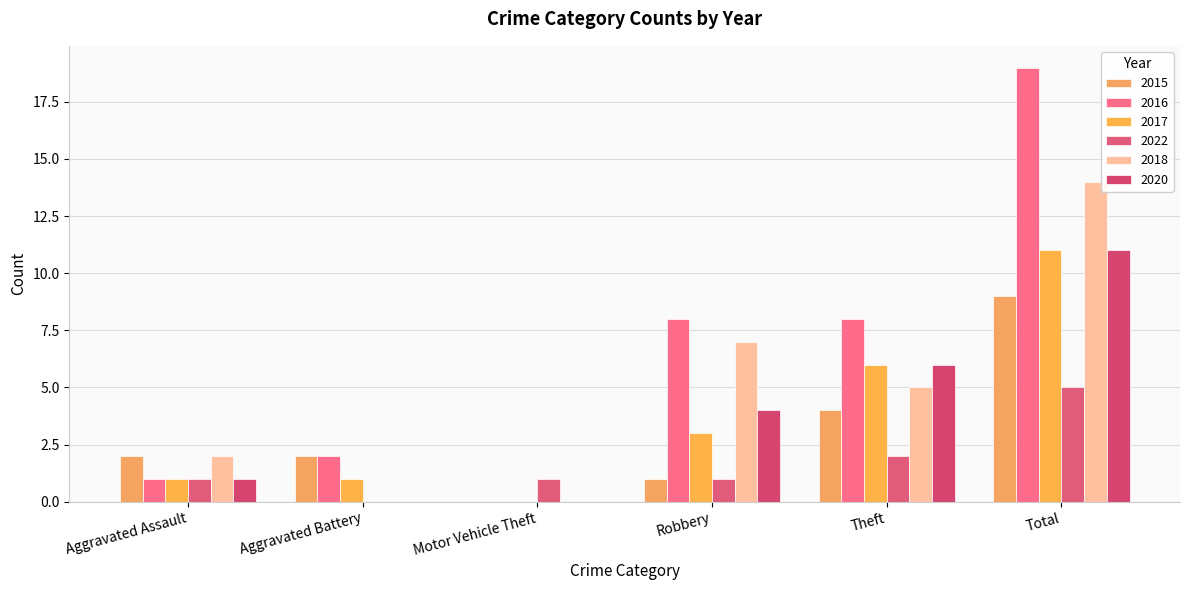

At Total, list the series in order from largest to smallest.

2016, 2018, 2017, 2020, 2015, 2022